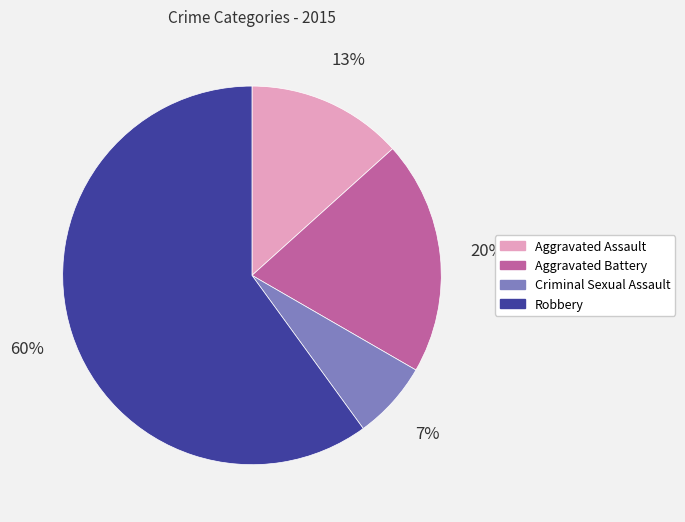

What is the majority slice?

Robbery